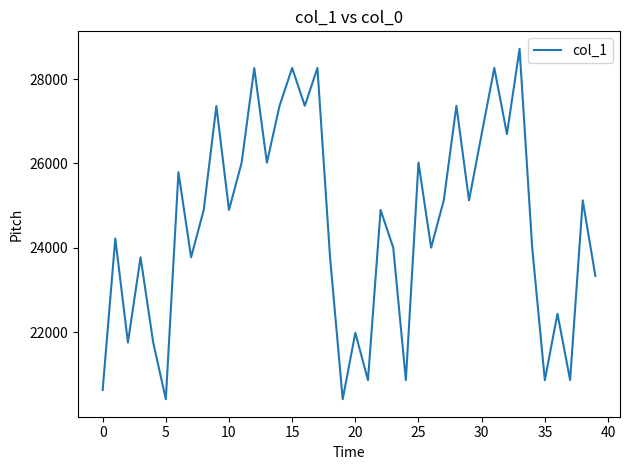

How many interior local peaks (higher than both neighbors) does the data have?

15